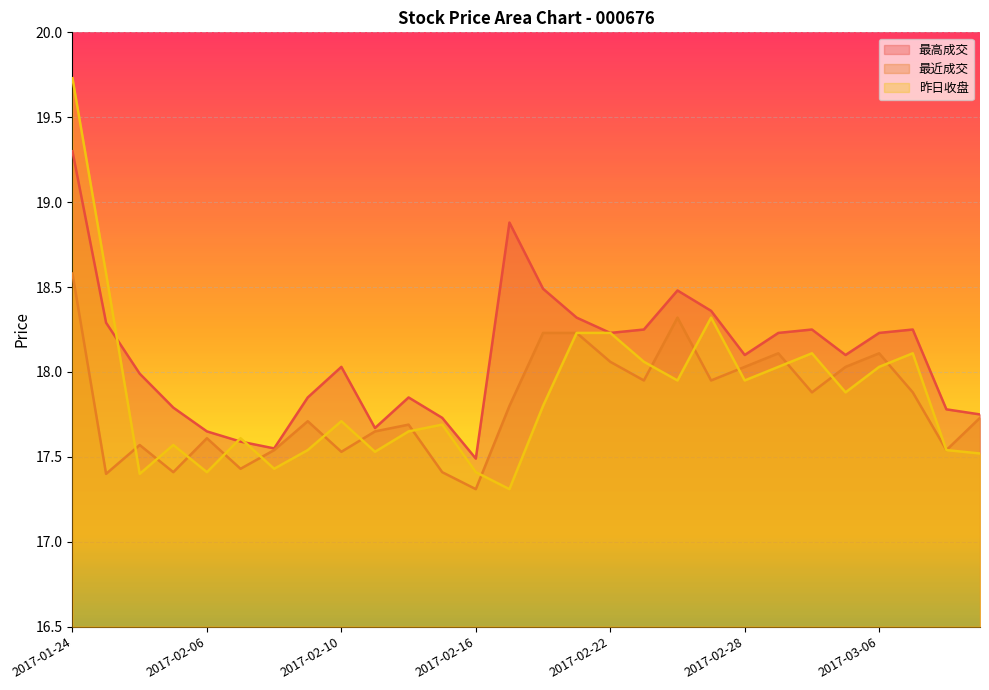

What is the label of the 26th point from the right?

2017-01-26